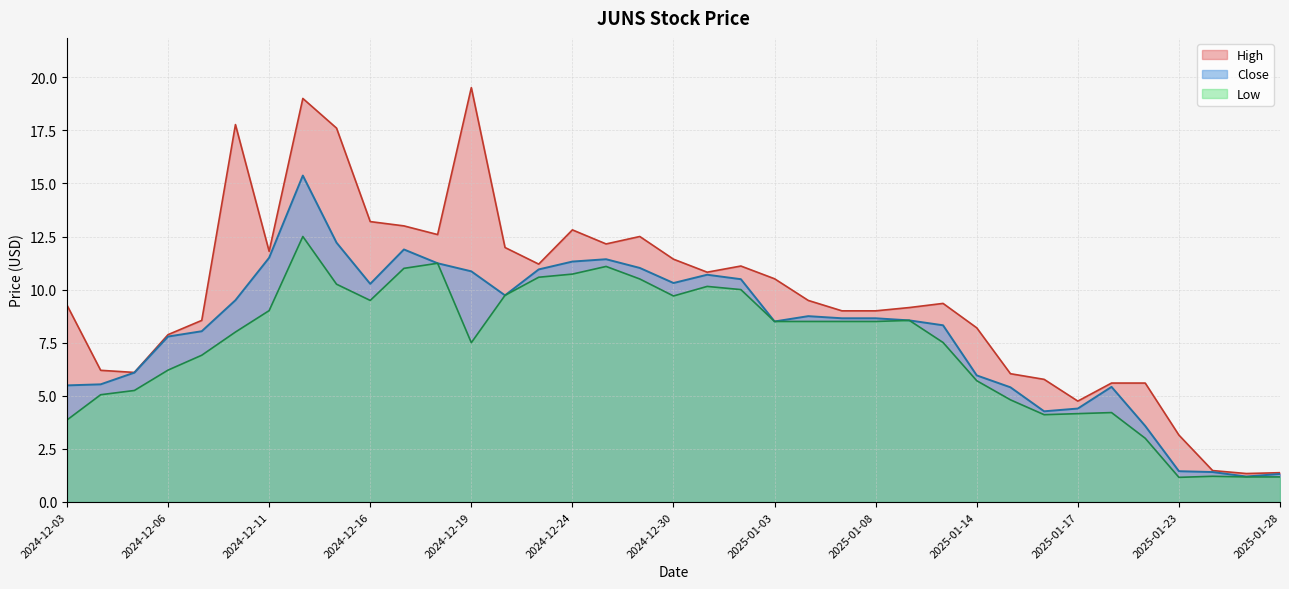

What are all the series names shown in the legend?

High, Close, Low